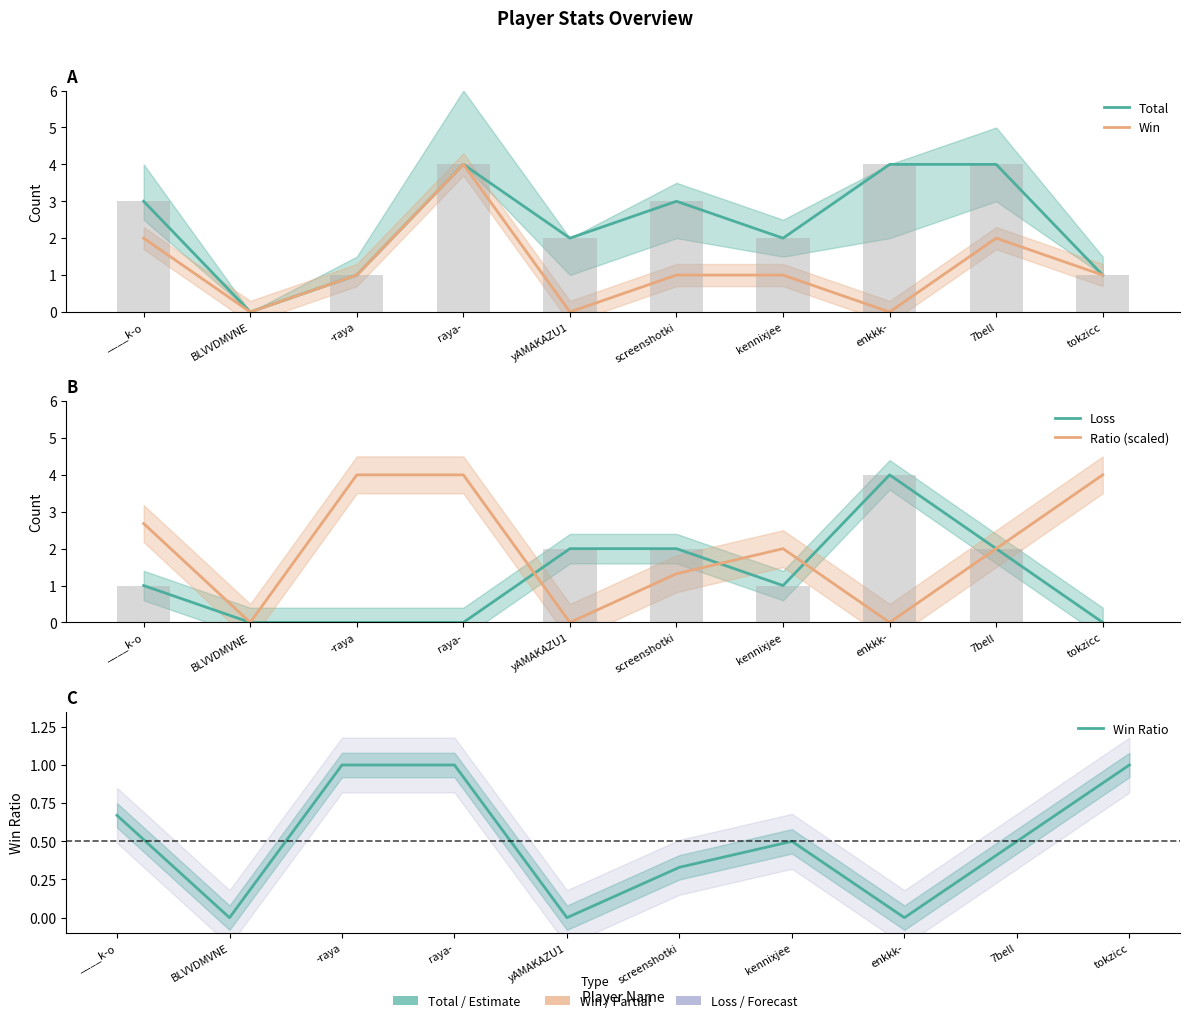

What is the difference between the maximum and minimum values in the Win Ratio series?

1.0